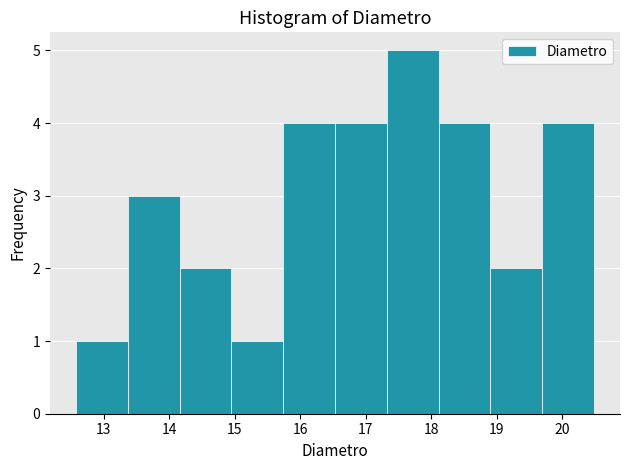

What is the height of the bar covering 16.5 to 17.3 on the x-axis? Neither the bar edges nor the heights are printed on the chart, so give them approximately, as read against the axes.

4